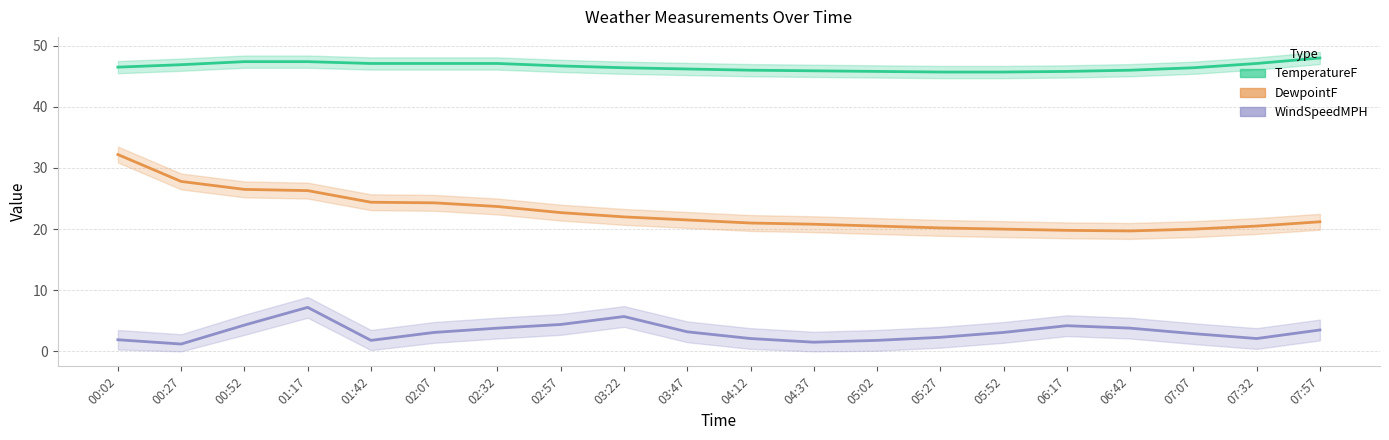

True or false: TemperatureF and WindSpeedMPH cross at least once.

False